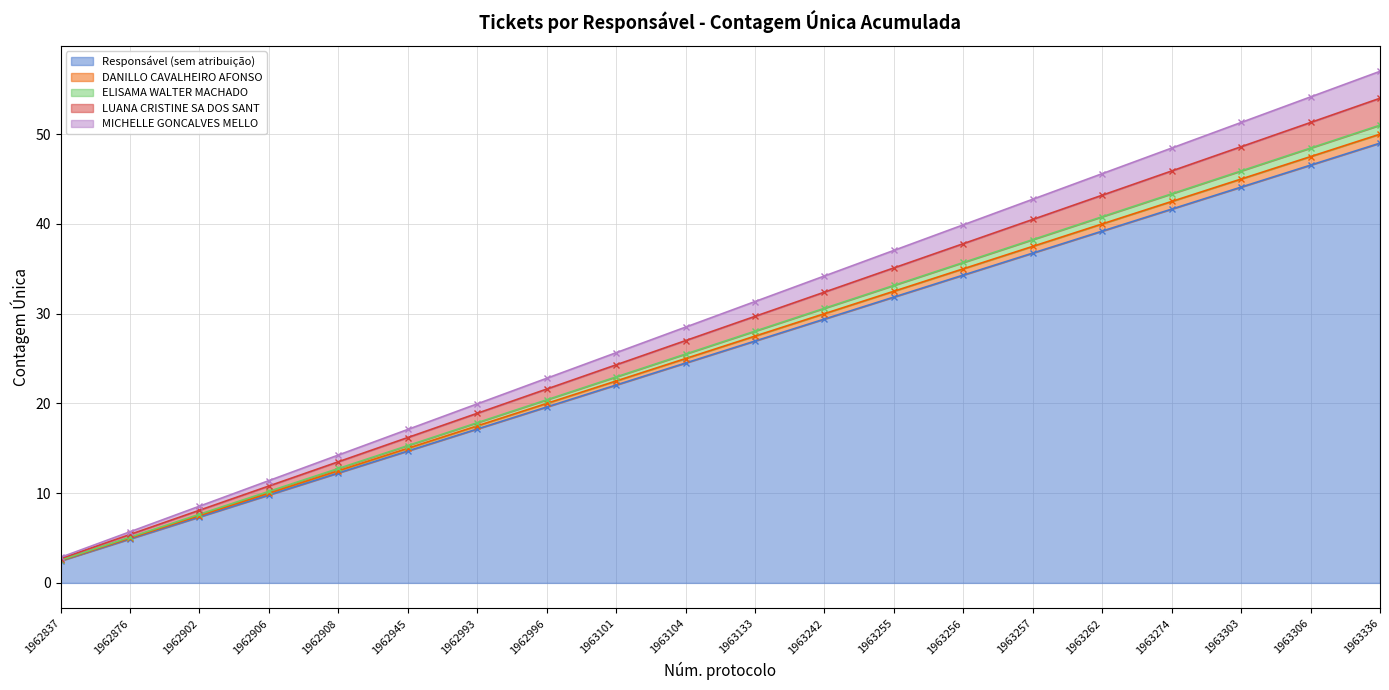

True or false: LUANA CRISTINE SA DOS SANT and ELISAMA WALTER MACHADO intersect in this chart.

False